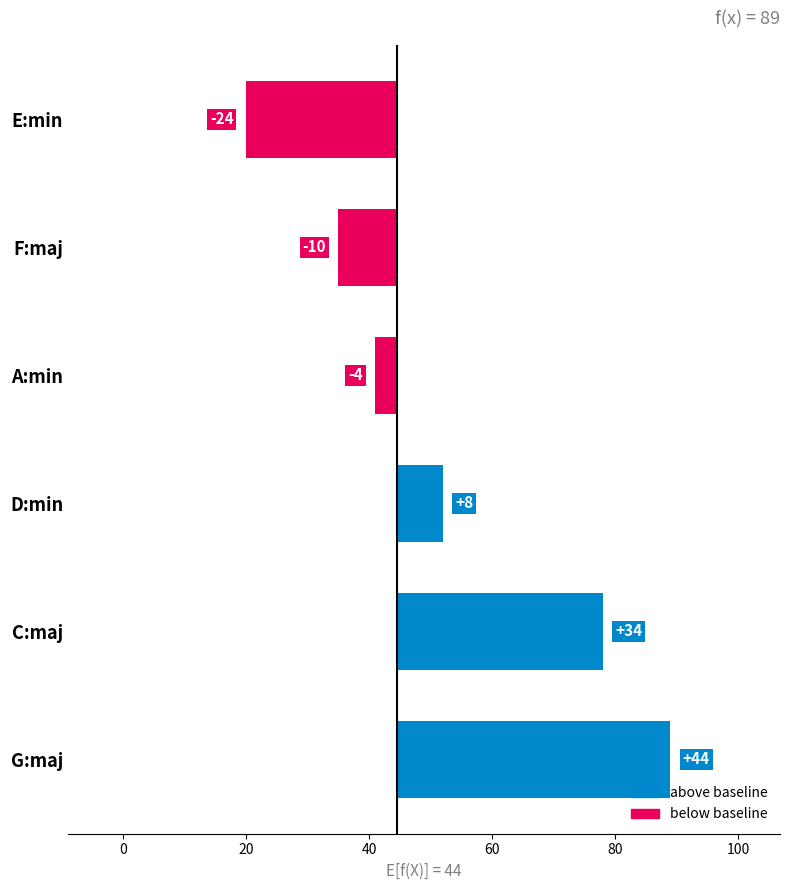

What is the sum of the values at A:min and E:min?

-28.0